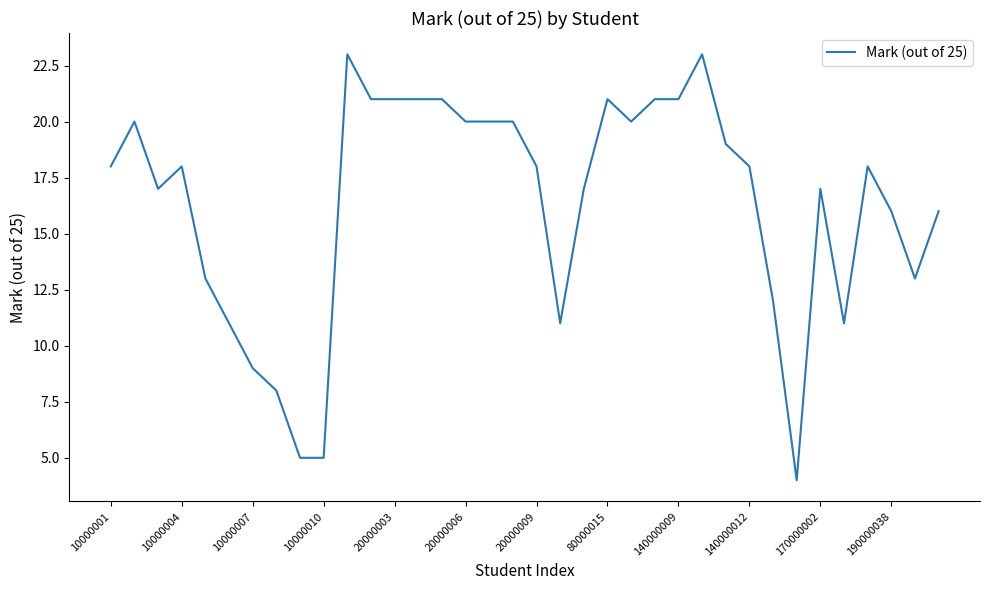

What is the average value?

16